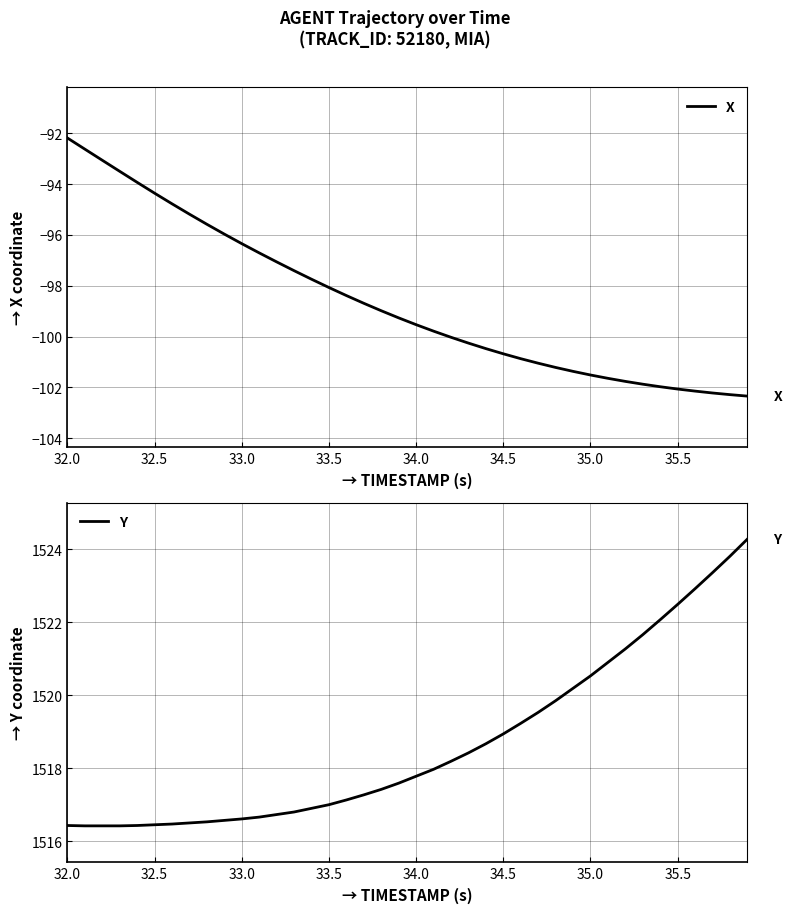

Reading left to right, extract all data points from this chart.

X: -92.2	-92.6	-93.1	-93.5	-93.9	-94.4	-94.8	-95.2	-95.6	-96.0	-96.3	-96.7	-97.1	-97.4	-97.7	-98.1	-98.4	-98.7	-99.0	-99.3	-99.5	-99.8	-100.0	-100.3	-100.5	-100.7	-100.9	-101.0	-101.2	-101.4	-101.5	-101.6	-101.8	-101.9	-102.0	-102.1	-102.1	-102.2	-102.3	-102.3
Y: 1516.4	1516.4	1516.4	1516.4	1516.4	1516.5	1516.5	1516.5	1516.5	1516.6	1516.6	1516.7	1516.7	1516.8	1516.9	1517.0	1517.1	1517.3	1517.4	1517.6	1517.8	1518.0	1518.2	1518.4	1518.7	1518.9	1519.2	1519.5	1519.8	1520.2	1520.5	1520.9	1521.3	1521.7	1522.1	1522.5	1522.9	1523.4	1523.8	1524.3